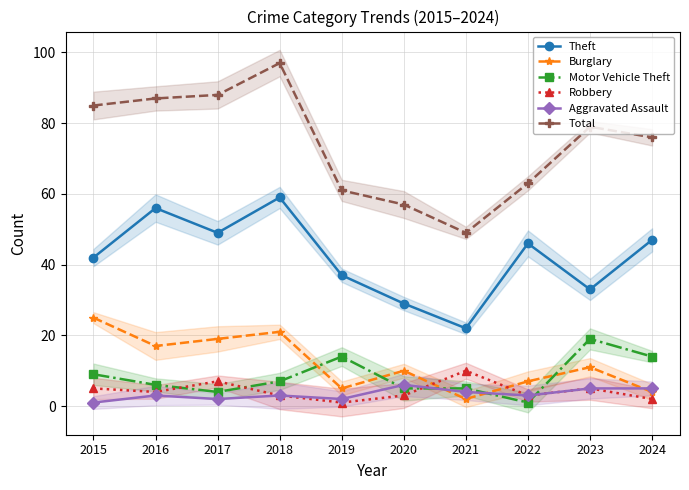

True or false: Burglary has more than 2 interior local peaks.

True